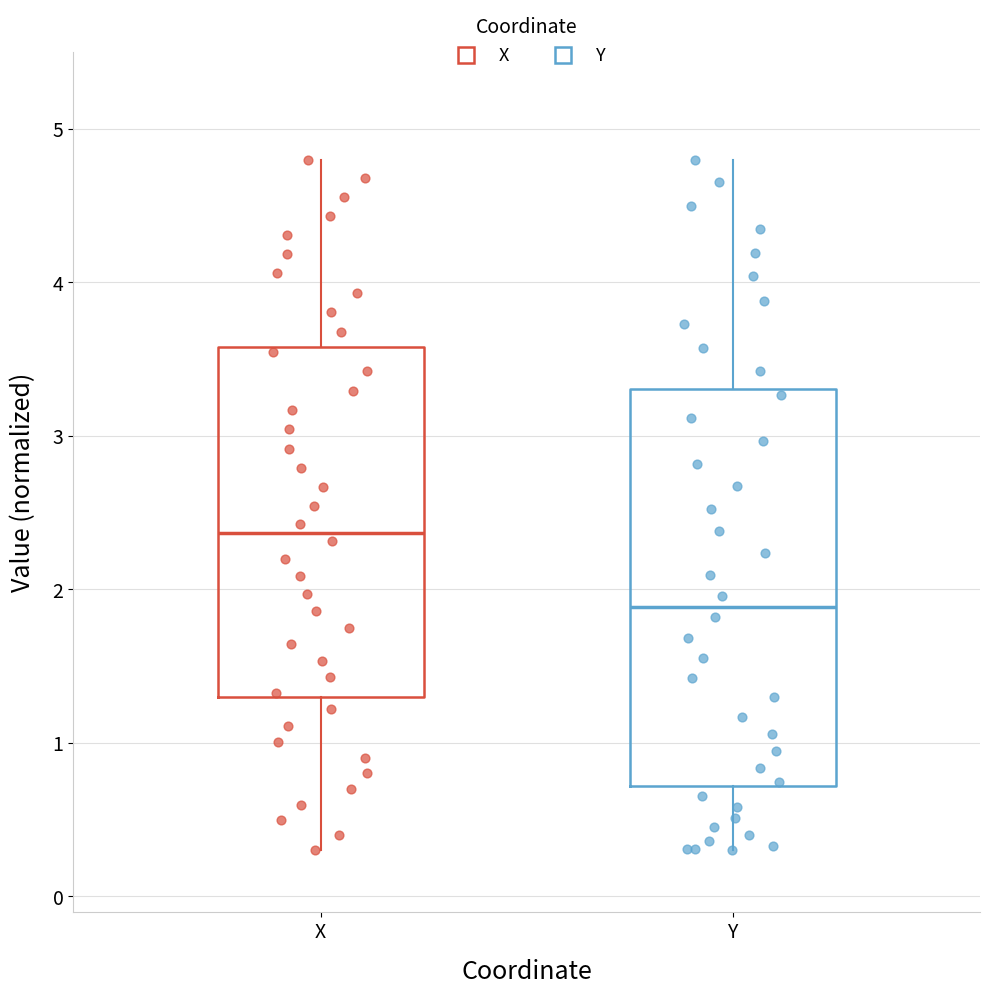

Reading left to right, read every box against the y-axis: the position of its median line, the range the box covers, and the ends of its whiskers. The values are not printed on the chart, so give them approximately, as read against the axis.

X: median 2.4, box 1.3 to 3.6, whiskers 0.3 to 4.8
Y: median 1.9, box 0.7 to 3.3, whiskers 0.3 to 4.8